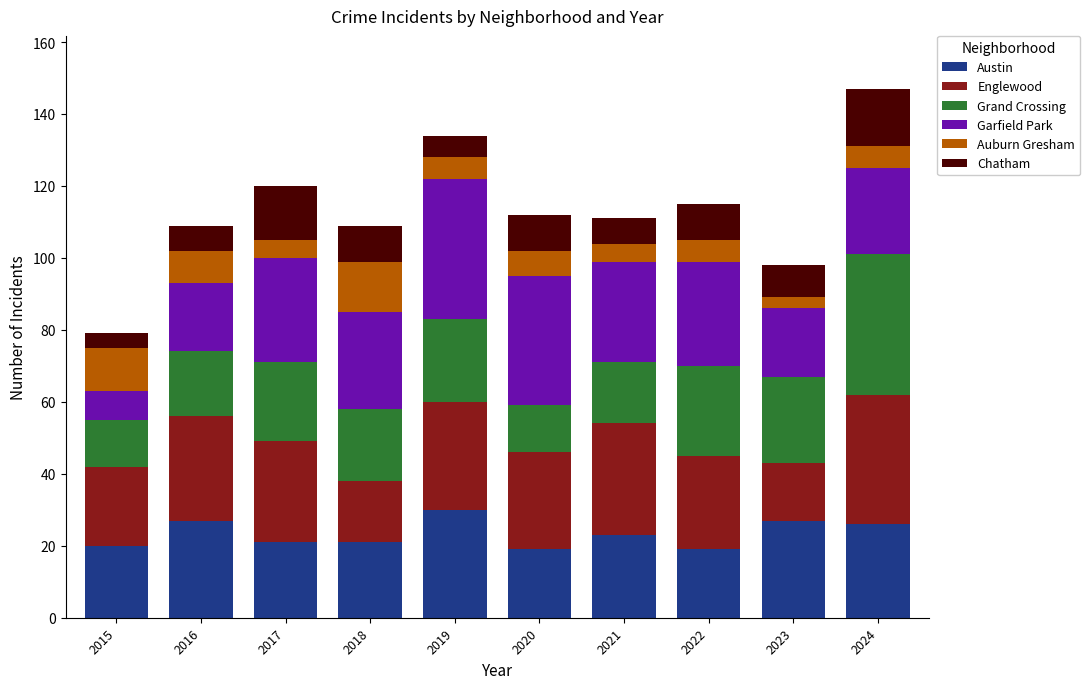

What value does the Austin series have at 2017, to the nearest 5?

20